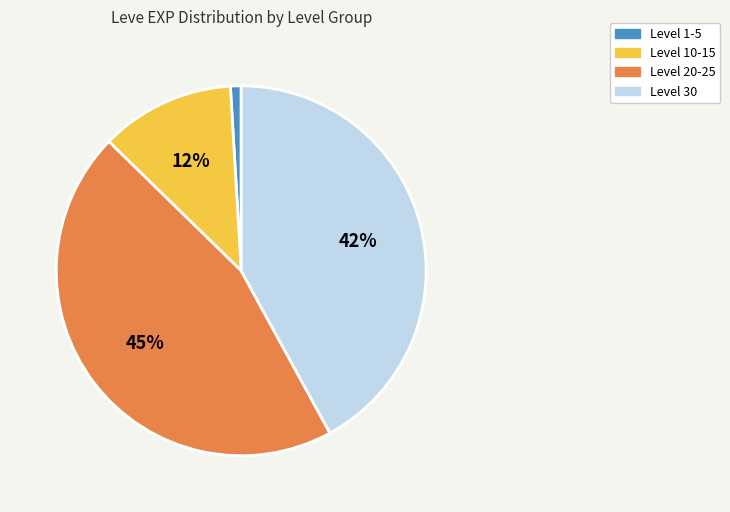

Is there a majority slice in this chart?

No